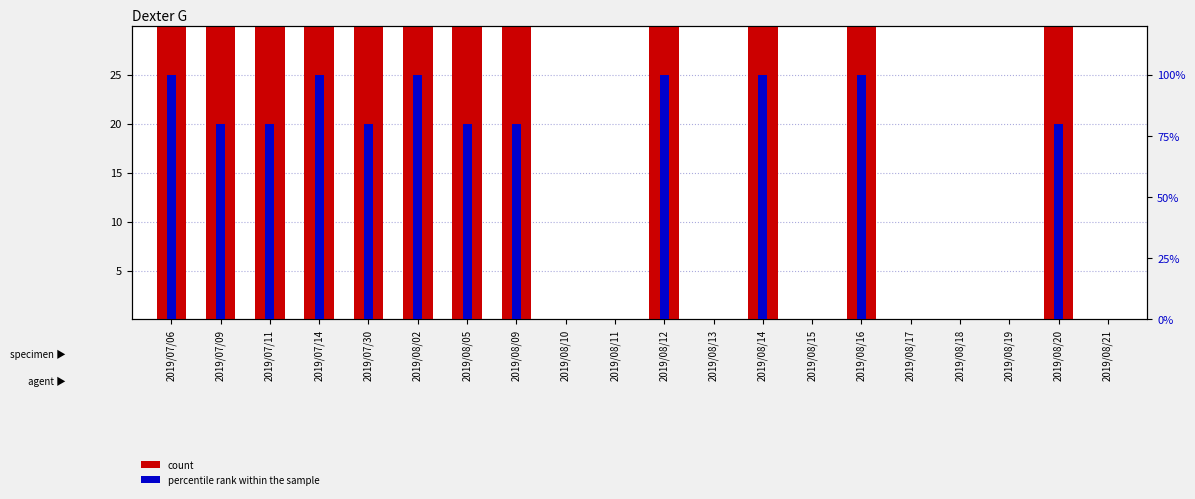

What is the total value across all series at 2019/08/16?

146